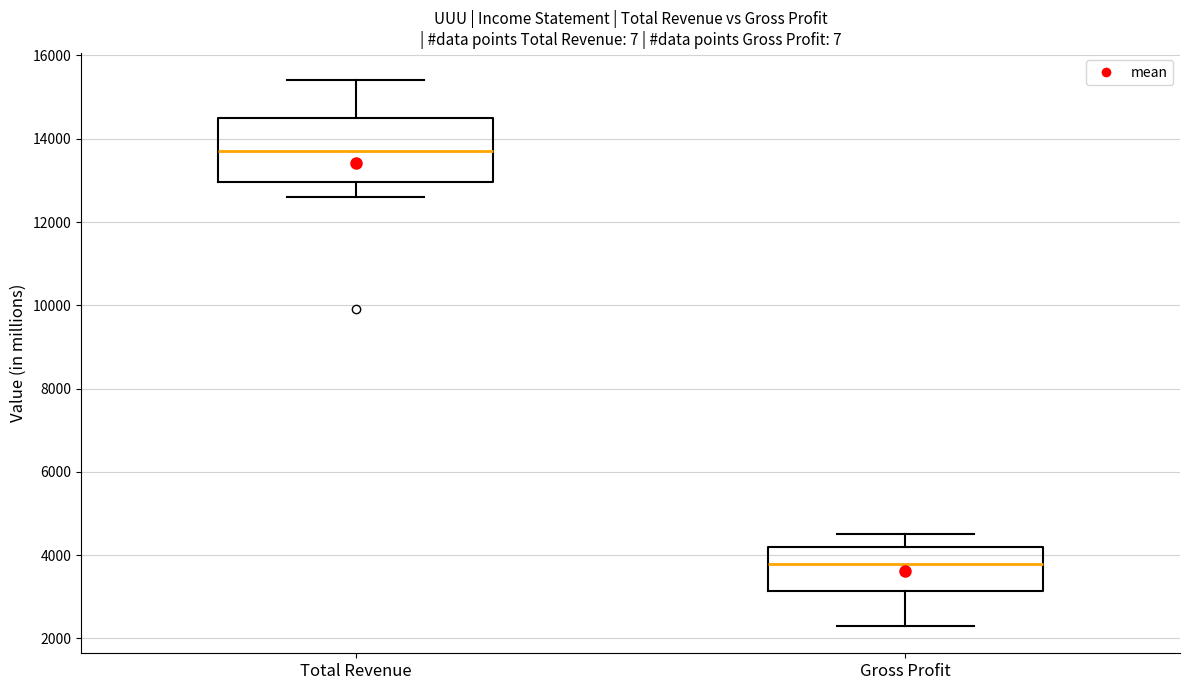

Reading left to right, transcribe this box plot: for each box, give where its median line is, the range the box spans, and where its two whiskers end, as read against the y-axis. The values are not printed on the chart, so give them approximately, as read against the axis.

Total Revenue: median 13800, box 13000 to 14600, whiskers 12600 to 15400
Gross Profit: median 3800, box 3200 to 4200, whiskers 2400 to 4600